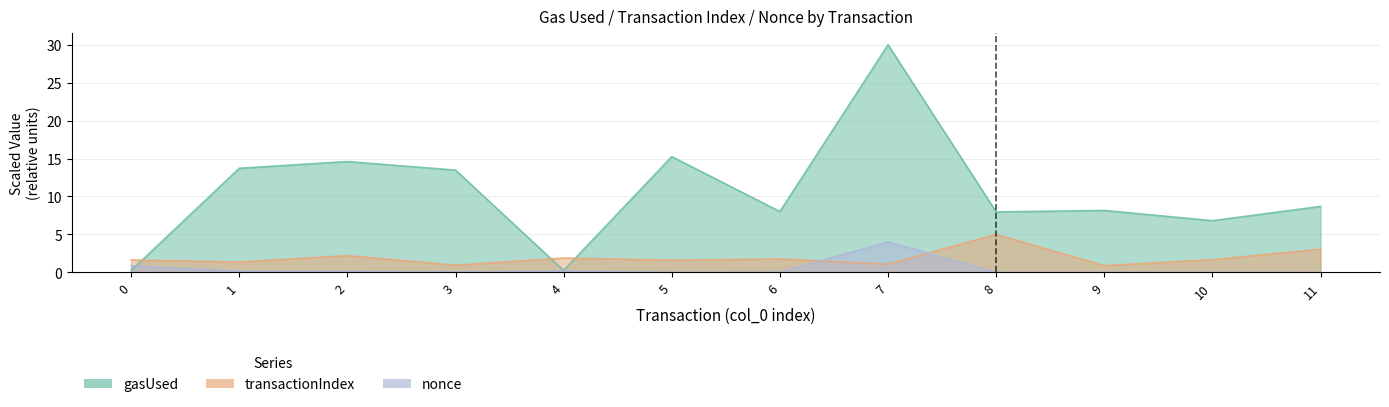

Rank the series at 0 from highest to lowest value.

transactionIndex, nonce, gasUsed